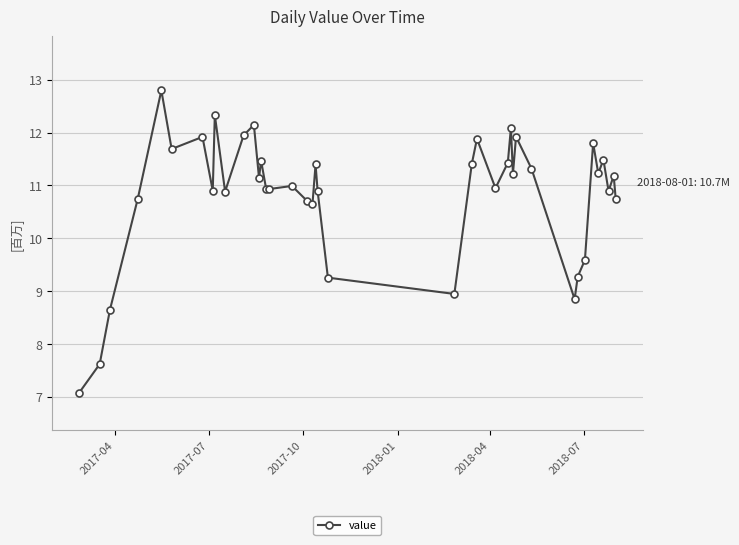

What is the value of the 16th point from the left?

10.9